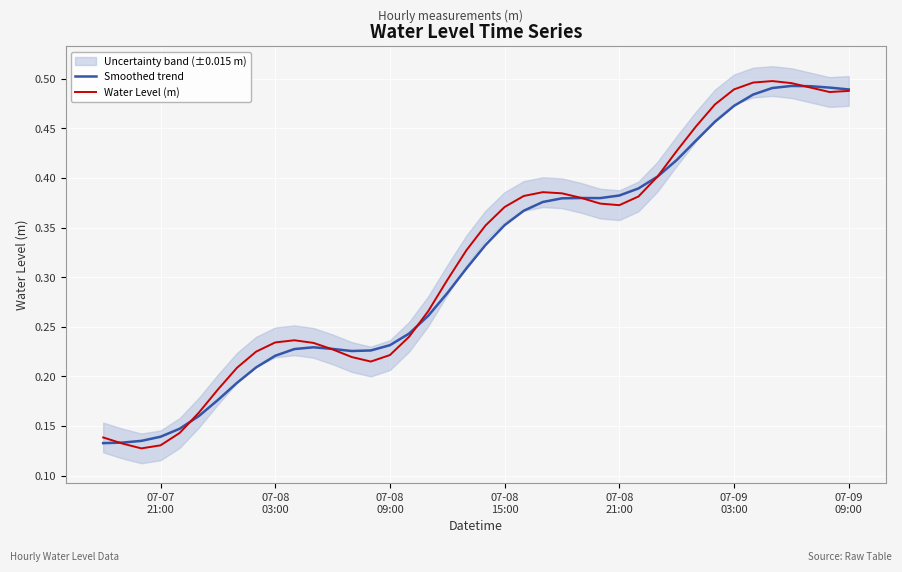

Reading right to left, list all the values displayed in this chart.

Smoothed trend: 0.5	0.5	0.5	0.5	0.5	0.5	0.5	0.5	0.4	0.4	0.4	0.4	0.4	0.4	0.4	0.4	0.4	0.4	0.4	0.3	0.3	0.3	0.3	0.2	0.2	0.2	0.2	0.2	0.2	0.2	0.2	0.2	0.2	0.2	0.2	0.1	0.1	0.1	0.1	0.1
Water Level (m): 0.5	0.5	0.5	0.5	0.5	0.5	0.5	0.5	0.5	0.4	0.4	0.4	0.4	0.4	0.4	0.4	0.4	0.4	0.4	0.4	0.3	0.3	0.3	0.2	0.2	0.2	0.2	0.2	0.2	0.2	0.2	0.2	0.2	0.2	0.2	0.1	0.1	0.1	0.1	0.1